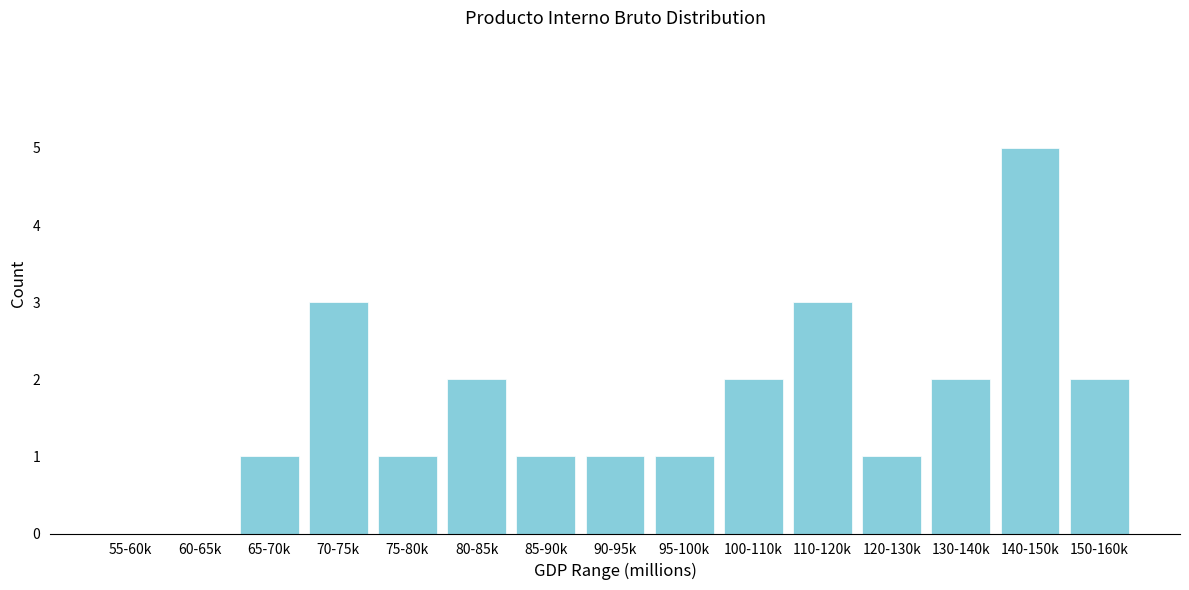

Reading left to right, extract all data points from this chart.

55-60k=0	60-65k=0	65-70k=1	70-75k=3	75-80k=1	80-85k=2	85-90k=1	90-95k=1	95-100k=1	100-110k=2	110-120k=3	120-130k=1	130-140k=2	140-150k=5	150-160k=2